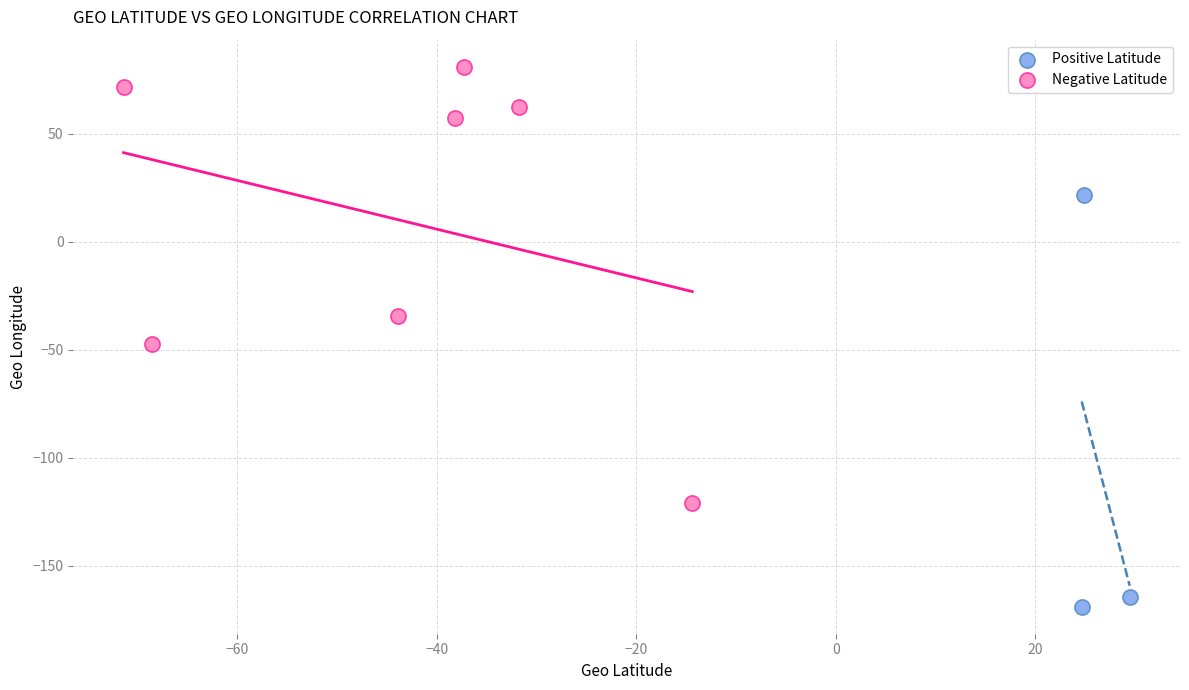

Which series reaches the maximum Y coordinate?

Negative Latitude